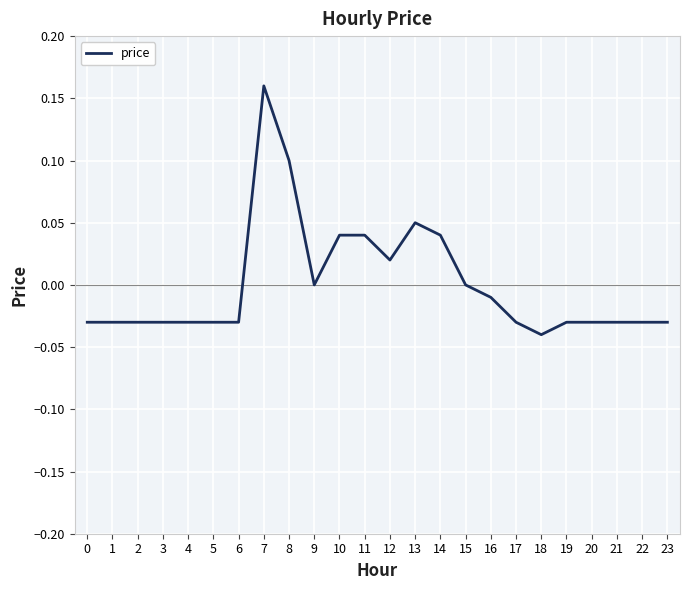

What is the change in value from 6 to 8?

+0.1